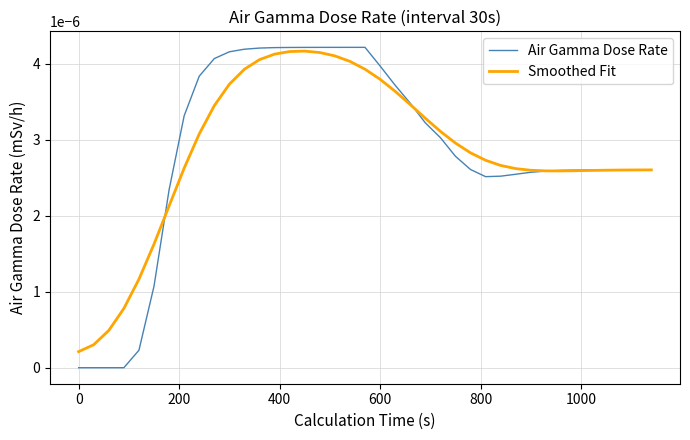

Which series has the largest range (max minus min)?

Air Gamma Dose Rate